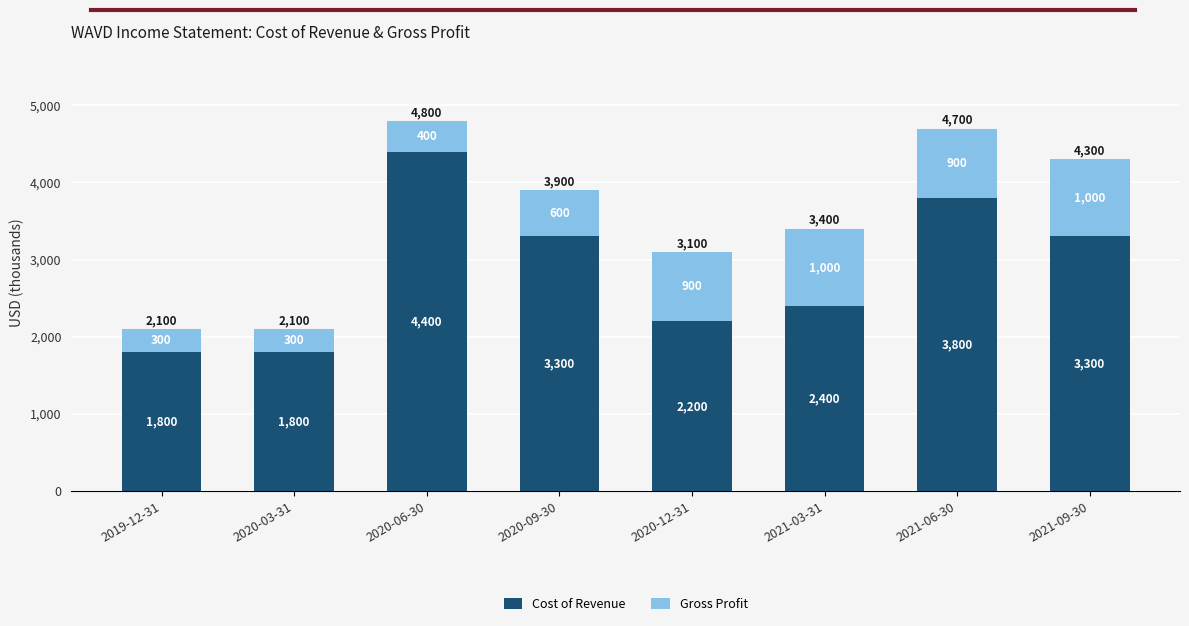

What is the average value of the Cost of Revenue series?

2875